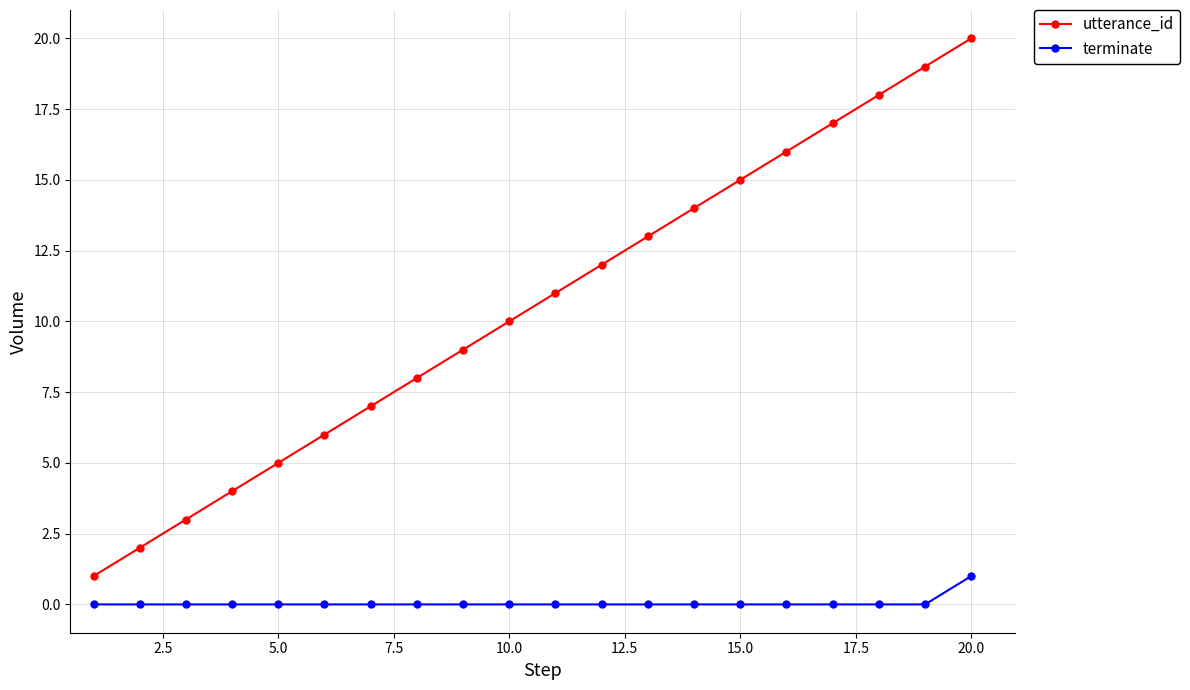

Which series has the largest range (max minus min)?

utterance_id